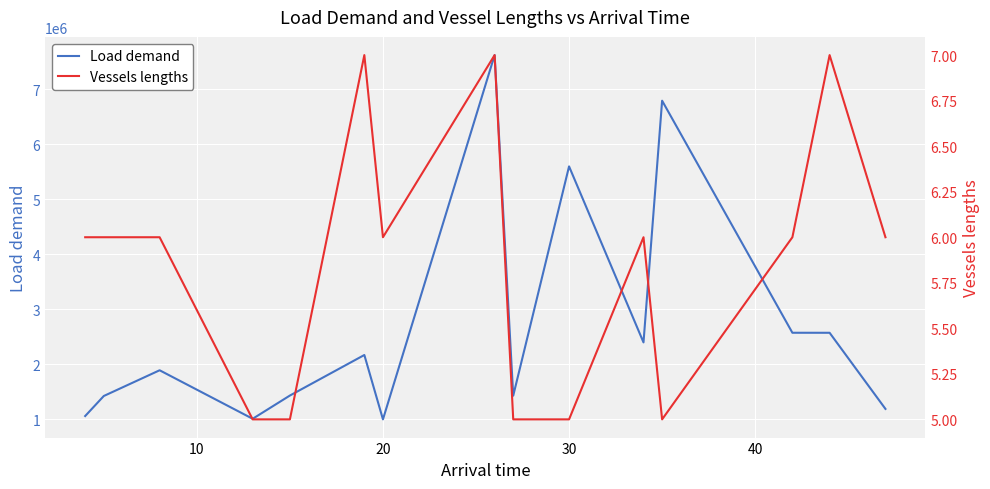

Rank the series by their average value, from highest to lowest.

Load demand, Vessels lengths